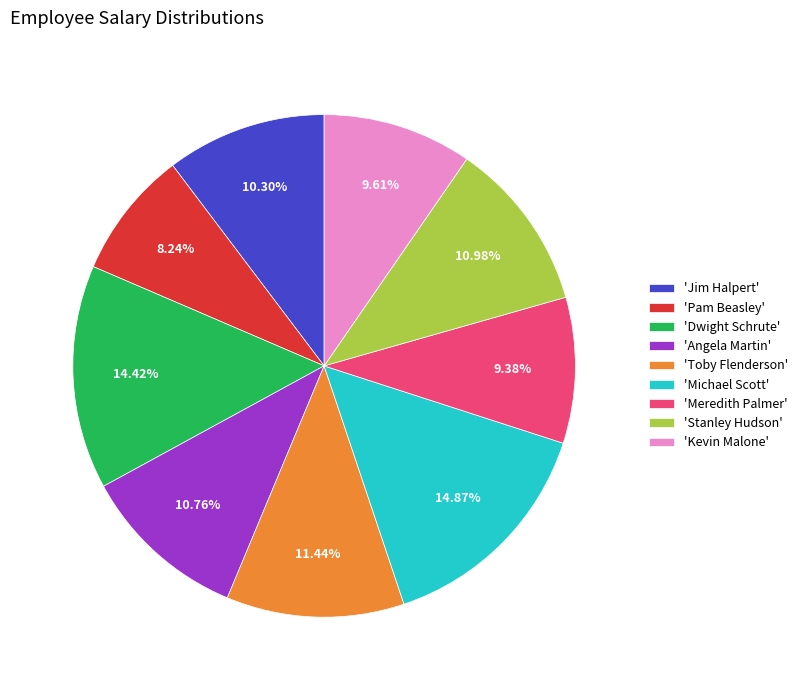

Do 'Michael Scott' and 'Kevin Malone' together represent more than half of the pie?

No